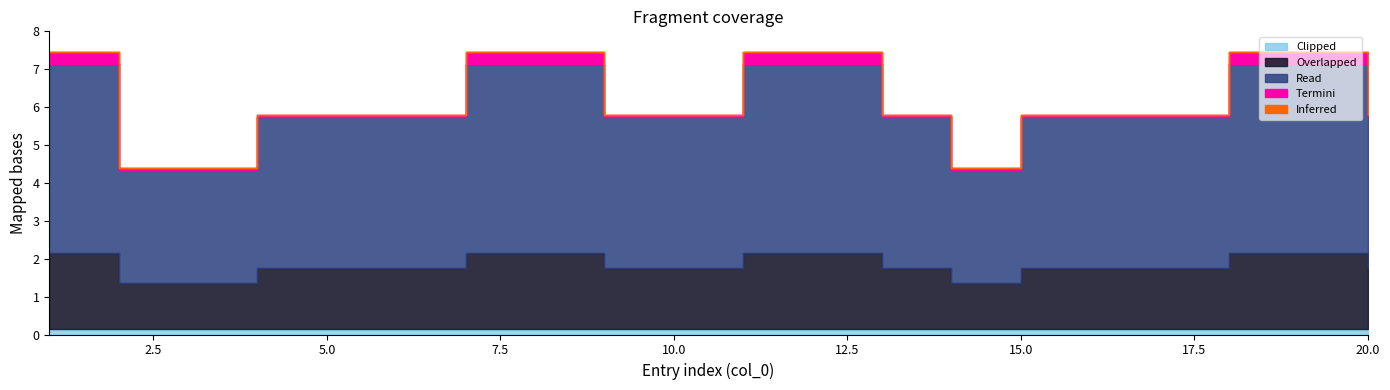

How many lines are shown in the chart?

5